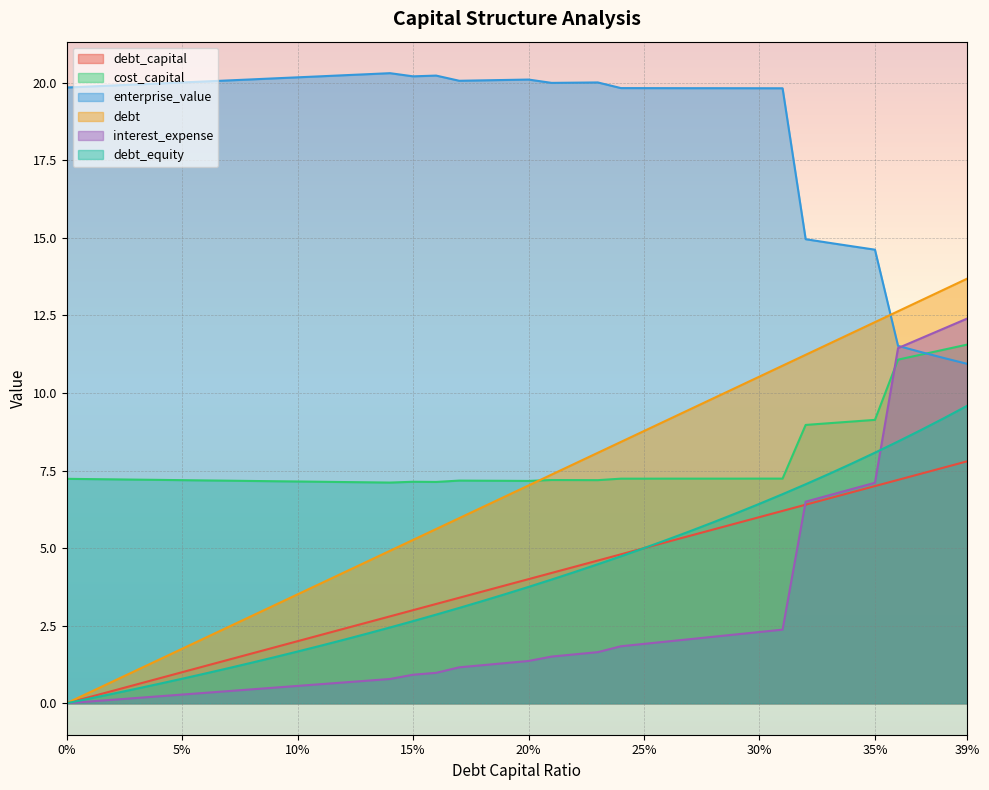

Which series has the largest range (max minus min)?

debt